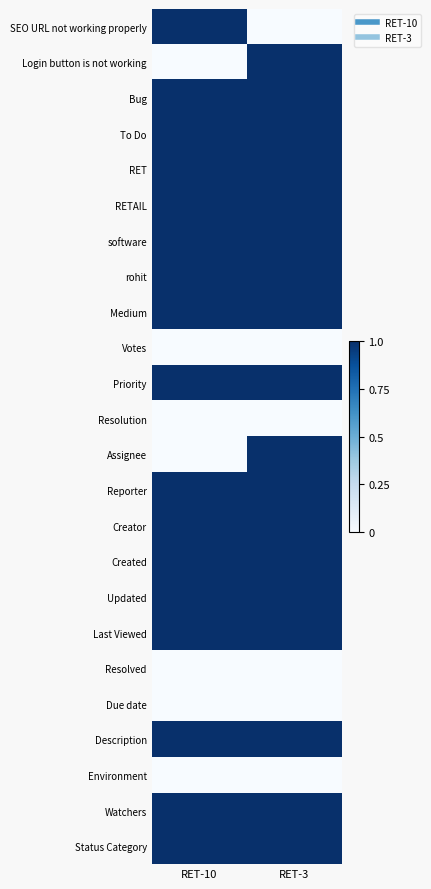

Rank the series by their maximum value, from highest to lowest.

SEO URL not working properly, Bug, To Do, RET, RETAIL, software, rohit, Medium, Priority, Reporter, Creator, Created, Updated, Last Viewed, Description, Watchers, Status Category, Login button is not working, Assignee, Votes, Resolution, Resolved, Due date, Environment